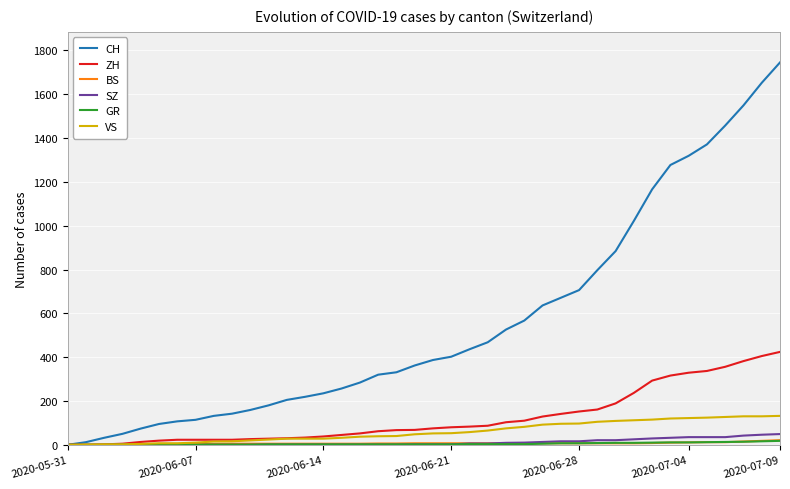

Which series has the largest total across all categories?

CH